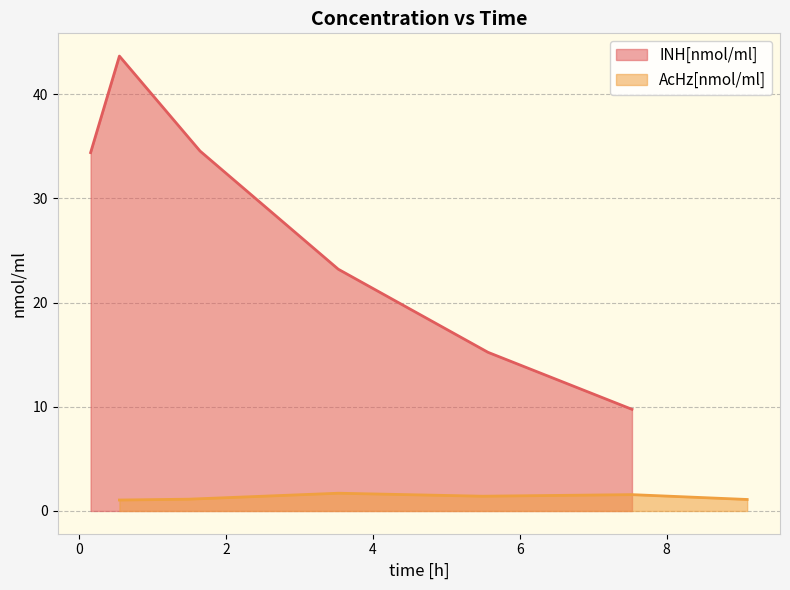

What is the highest value of the INH[nmol/ml] series?

43.6